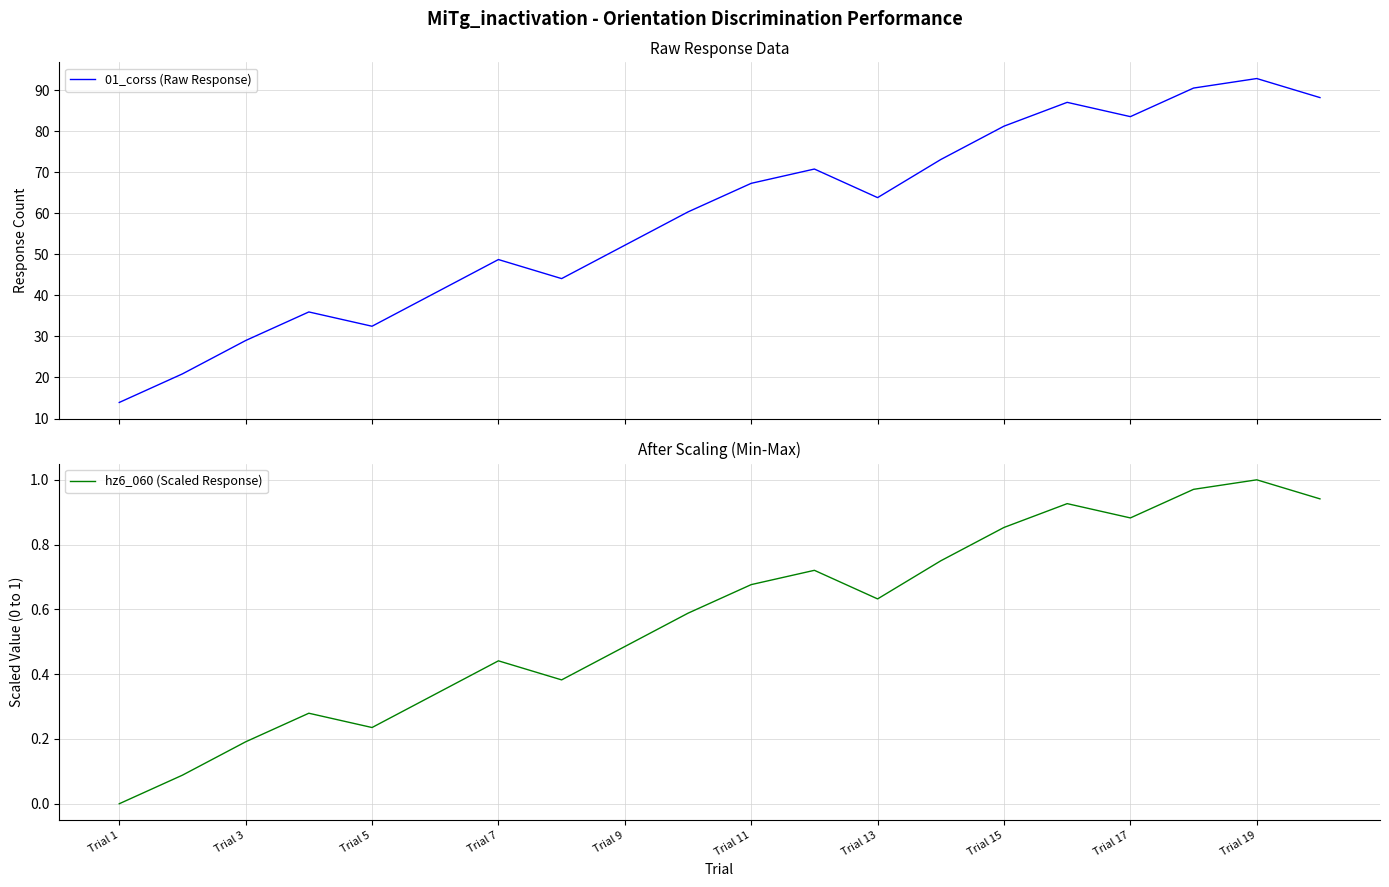

Is it true that hz6_060 (Scaled Response) equals 0.2 at Trial 7?

False